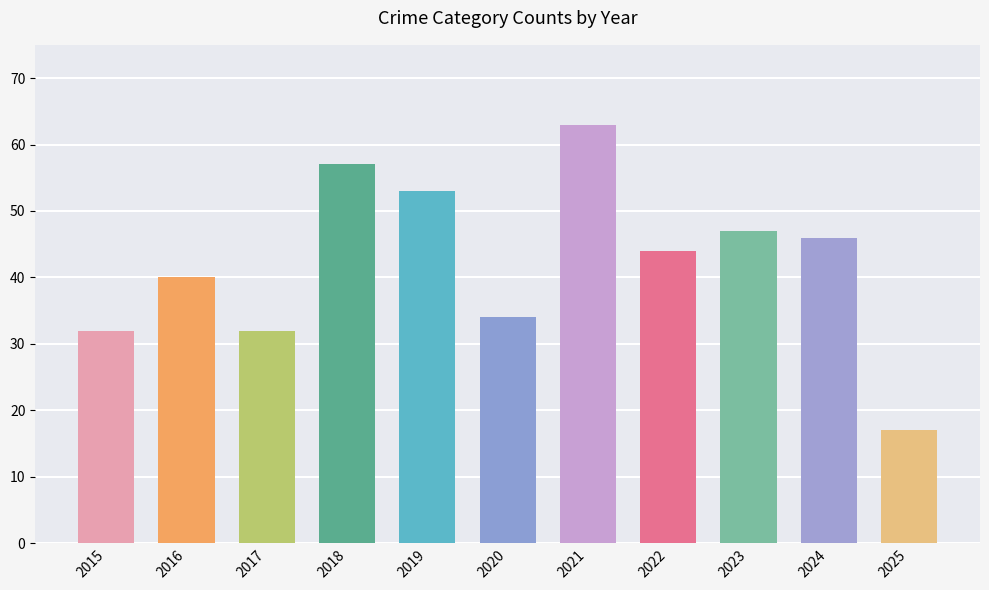

The value at 2018 is 91. True or false?

False